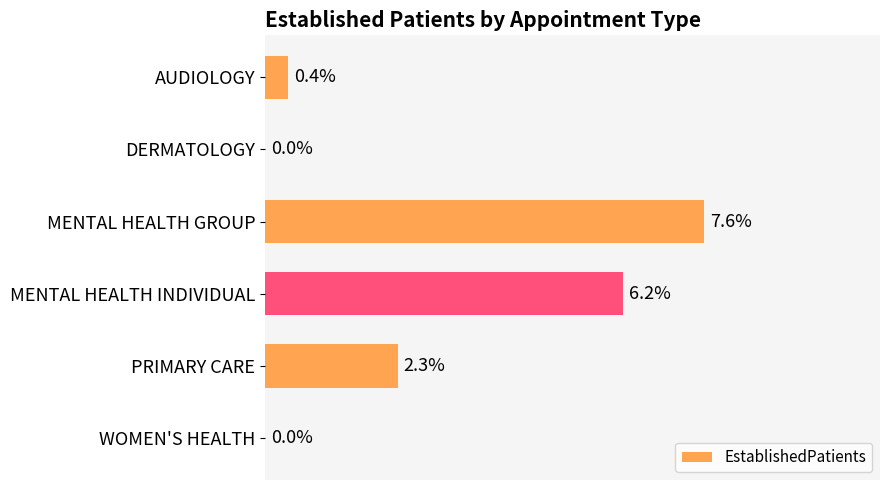

Which has a higher value, WOMEN'S HEALTH or AUDIOLOGY?

AUDIOLOGY